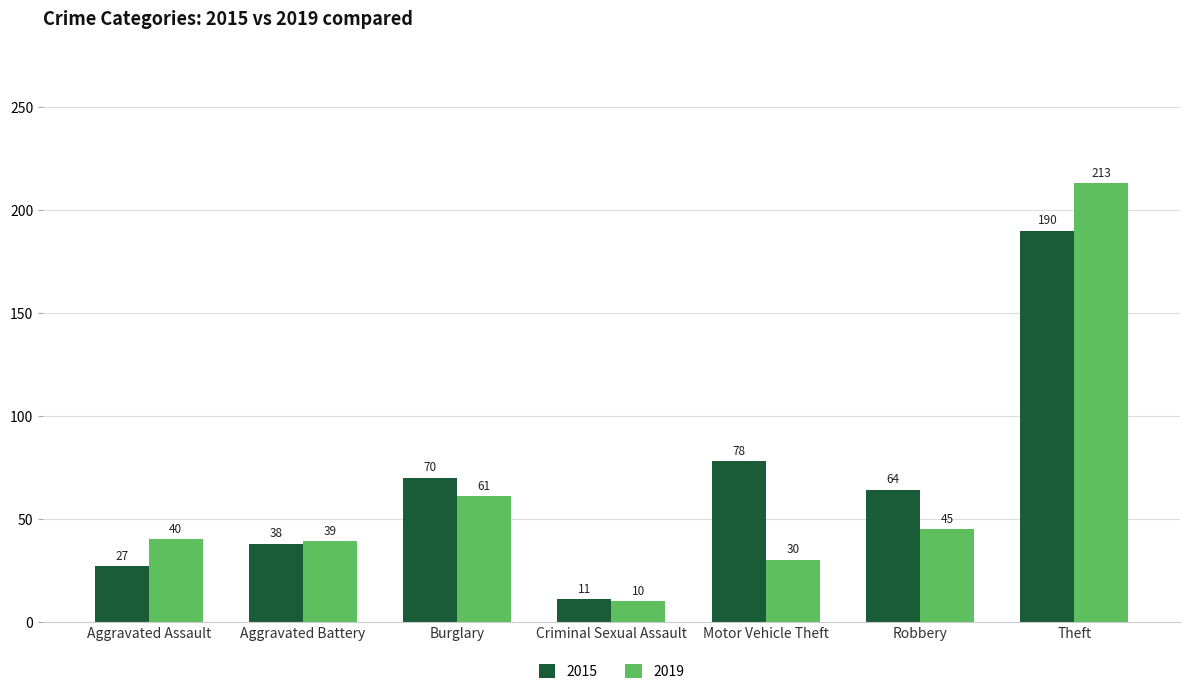

At which label is 2019 closest to 111?

Burglary